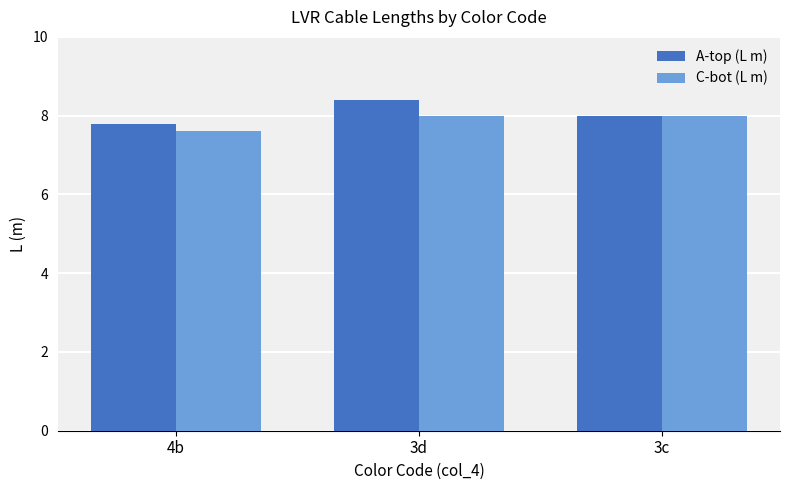

Is it true that C-bot (L m) equals 7.6 at 4b?

True